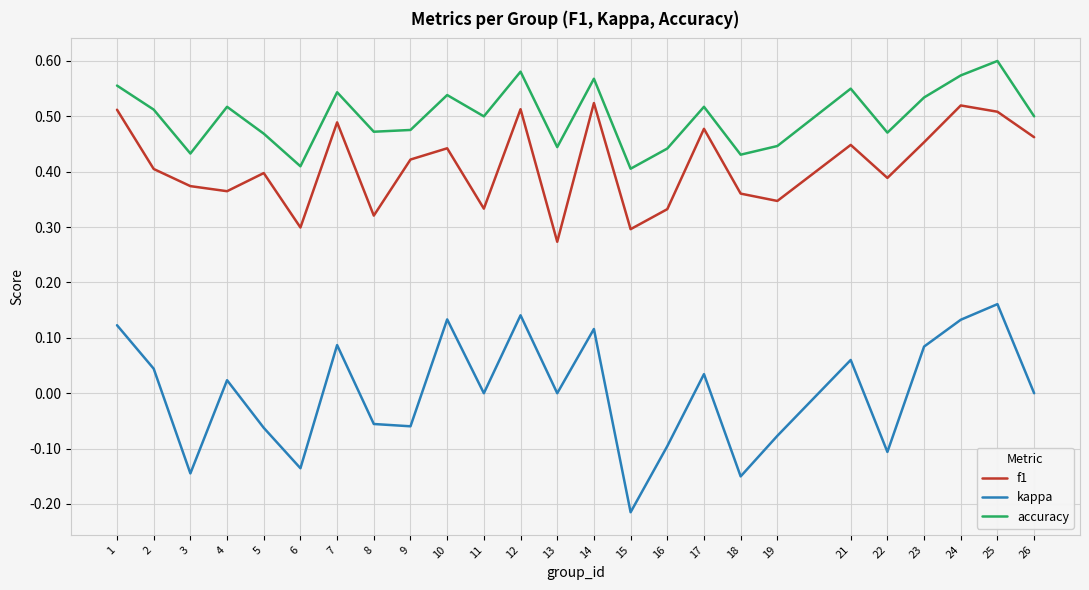

How many interior local peaks does the accuracy series have?

8